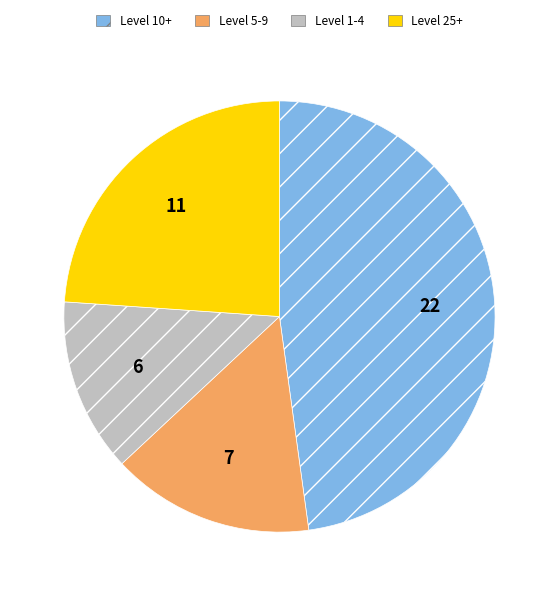

Approximately how many times larger is the value at Level 1-4 compared to Level 10+?

0.3